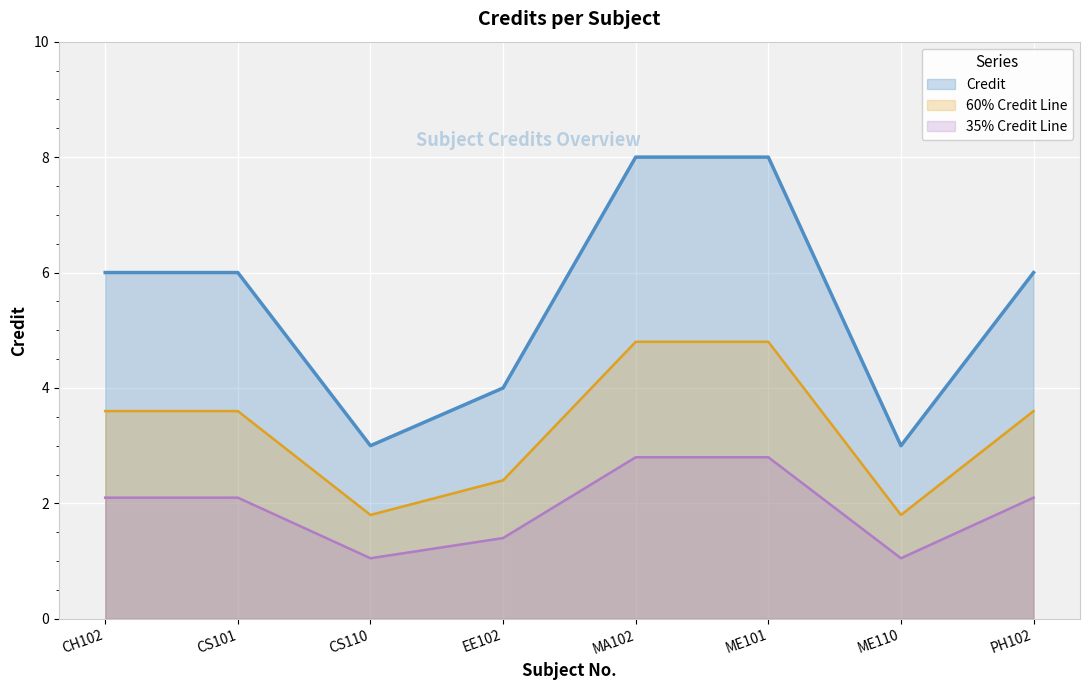

What position from the left is CS110?

3